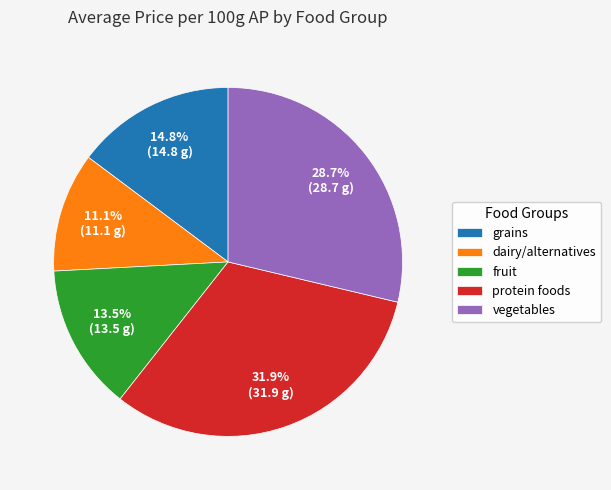

What portion of the pie excludes dairy/alternatives?

88.9%